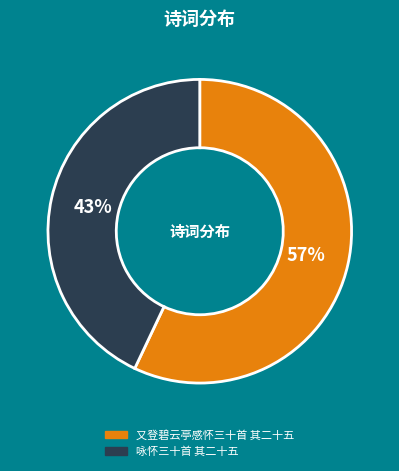

Which slice represents more than half of the pie?

又登碧云亭感怀三十首 其二十五